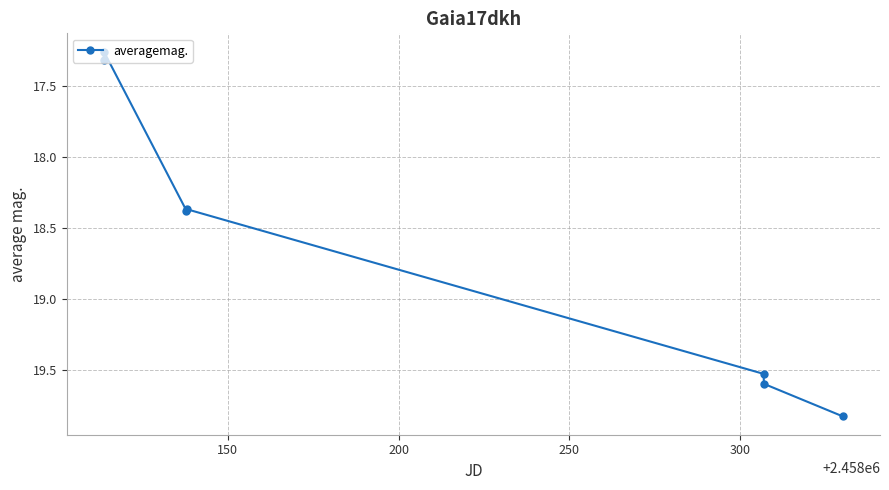

What is the difference between the second highest and minimum values?

2.3